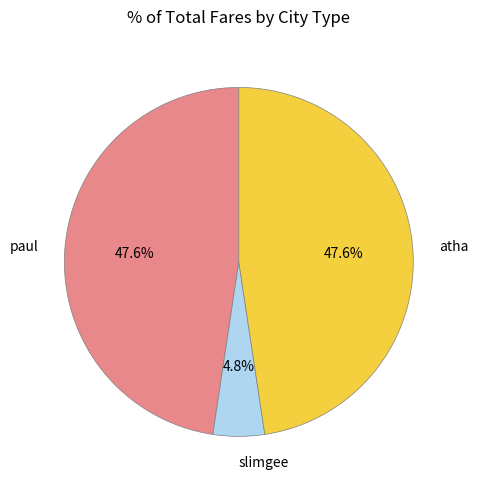

How many slices are in this pie chart?

3